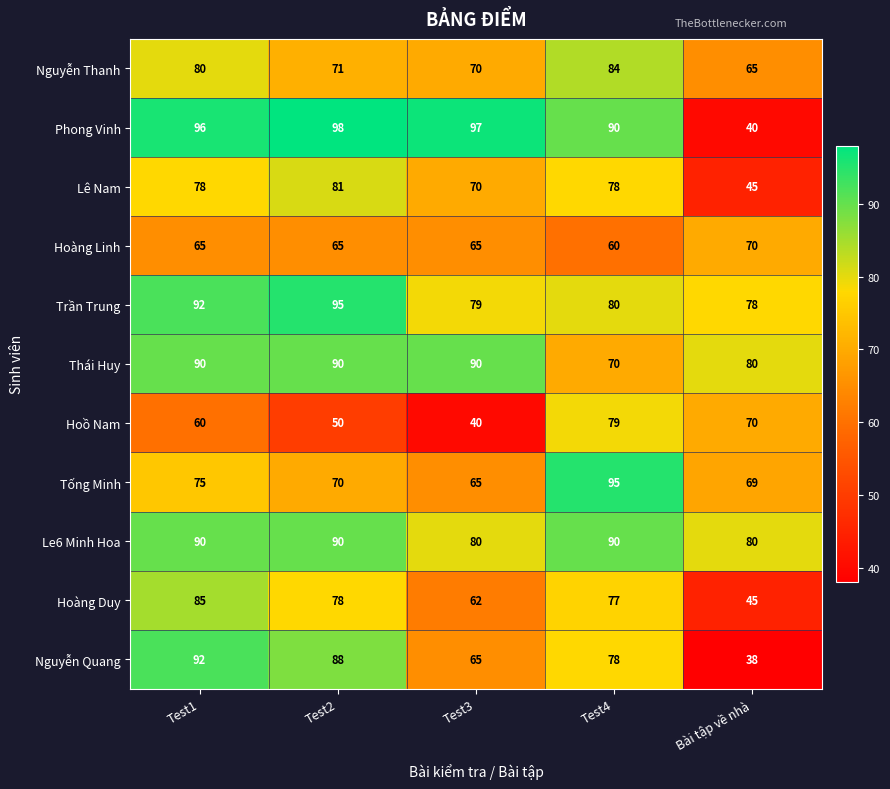

What is the difference between the highest and lowest values at Bài tập về nhà?

42